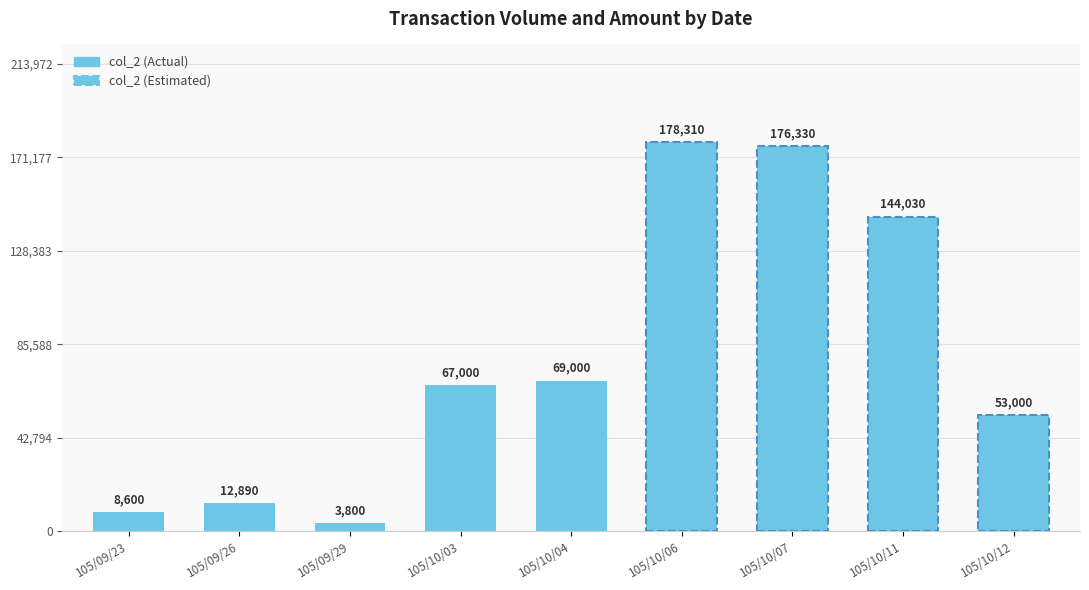

Is it true that col_1 (Volume) equals 7382 at 3?

False